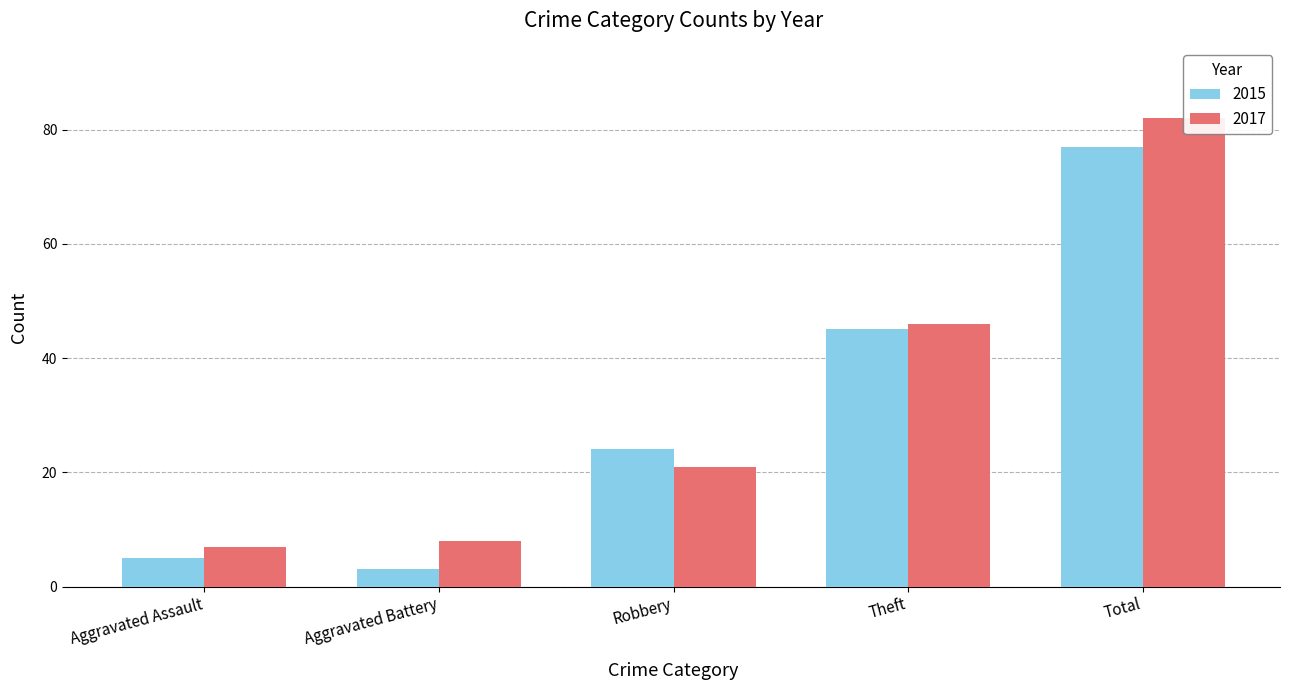

At Aggravated Battery, list the series in order from smallest to largest.

2015, 2017